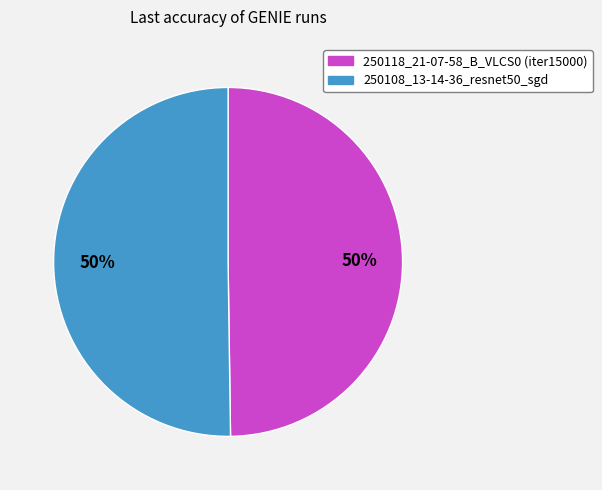

Is it true that 250118_21-07-58_B_VLCS0 (iter15000) is 64% of the pie?

False